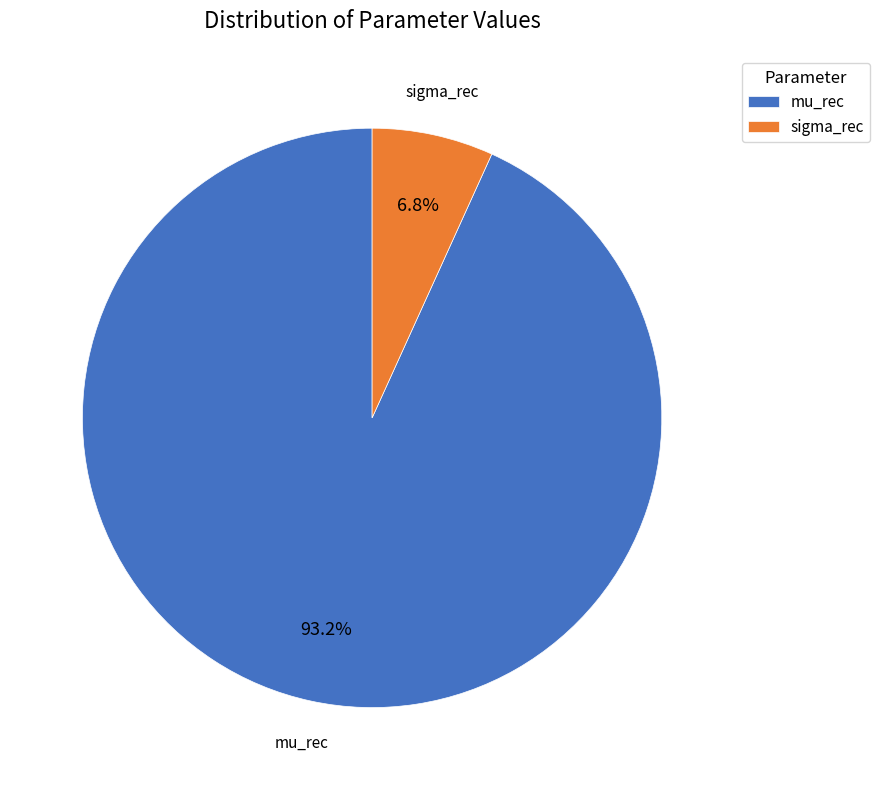

Is it true that sigma_rec is 1% of the pie?

False